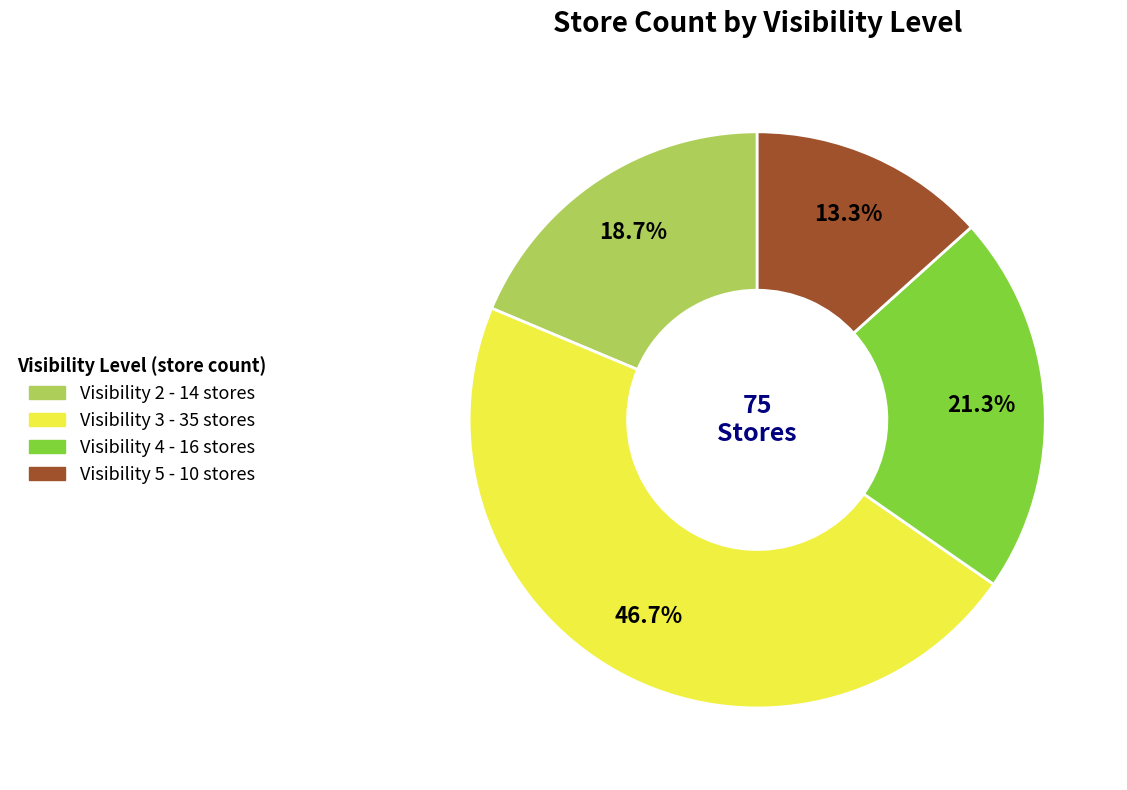

Does any single category account for the majority?

No